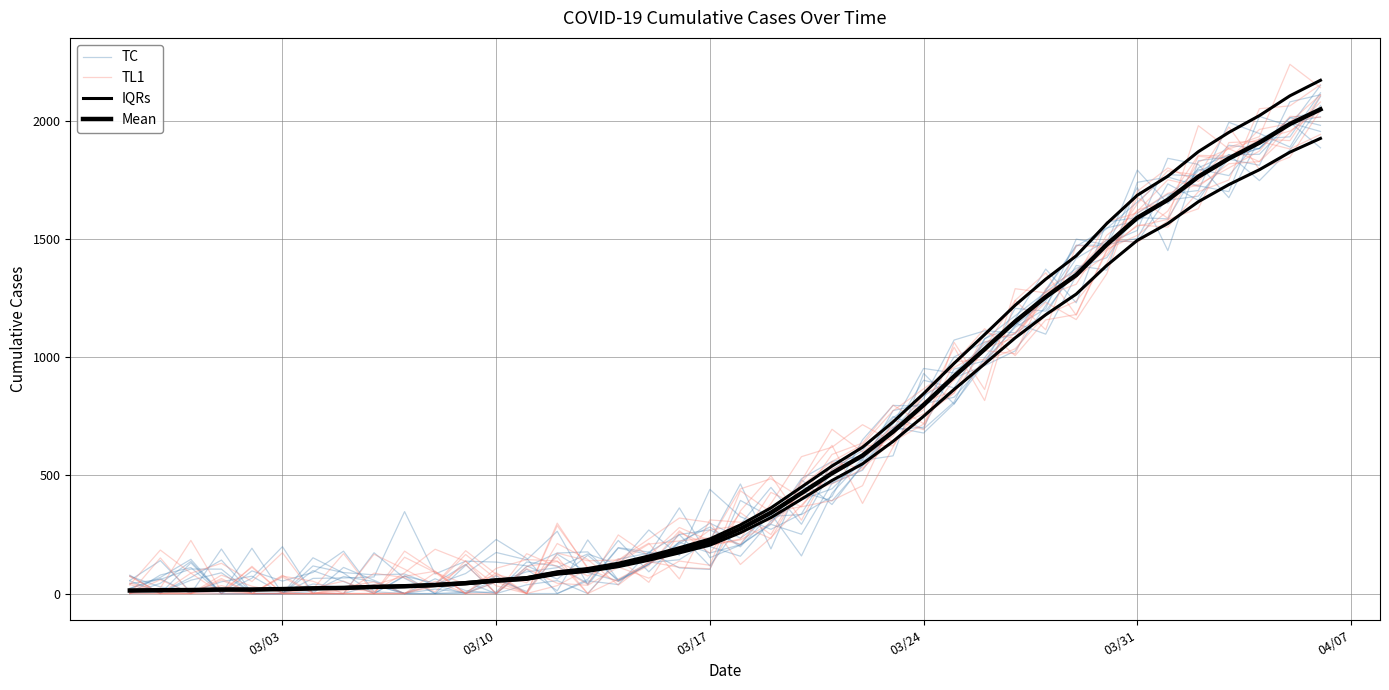

How many series are shown in this chart?

4